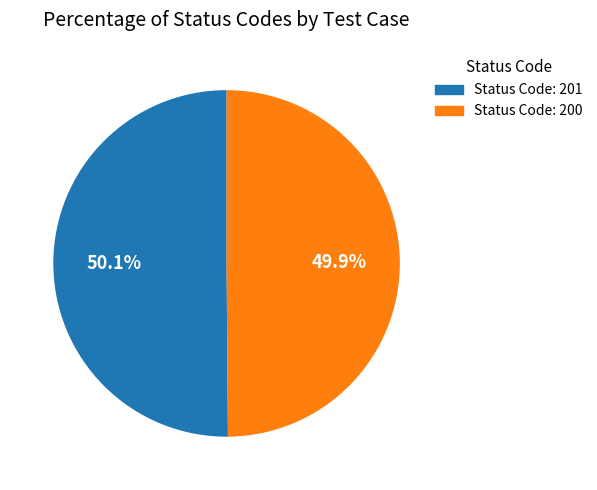

Is there a majority slice in this chart?

Yes